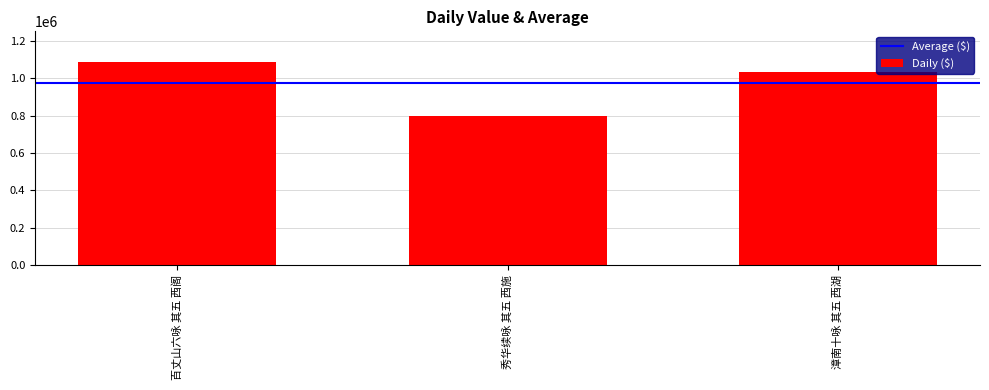

What is the label of the 2nd bar from the right?

秀华续咏 其五 西施